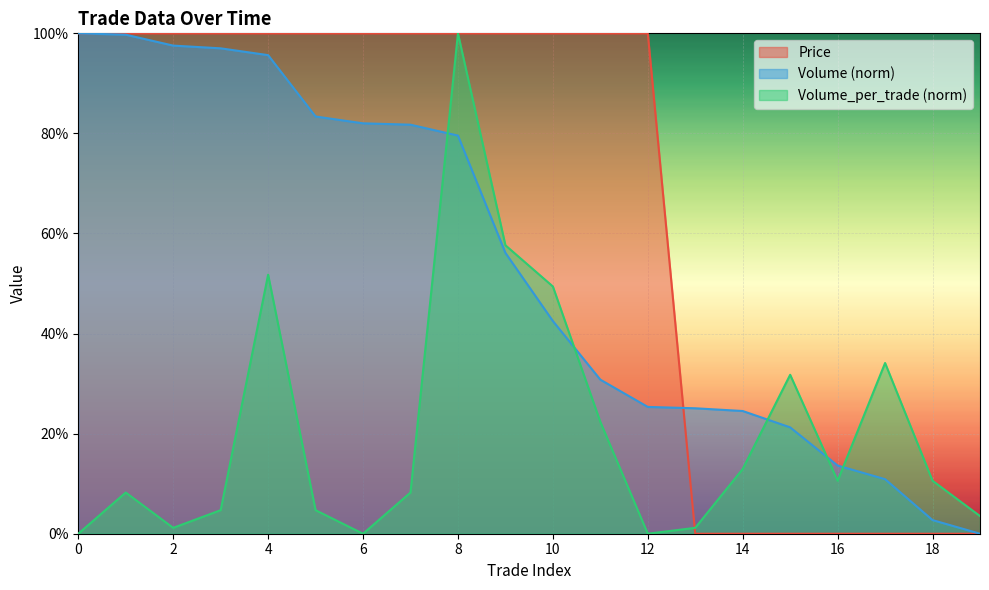

Which series ends up on top after the final intersection of Volume_per_trade and Volume?

Volume_per_trade